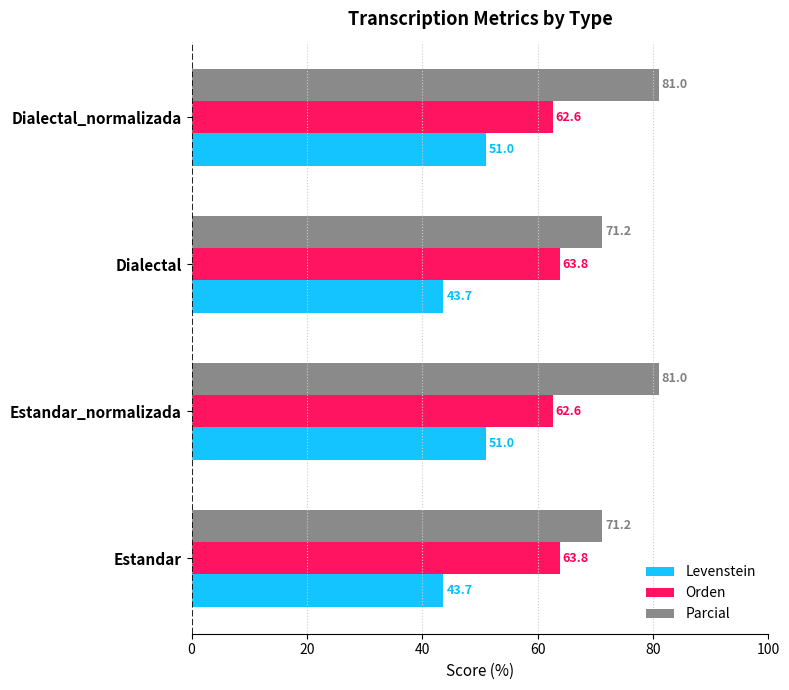

Count the number of categories in the chart.

4